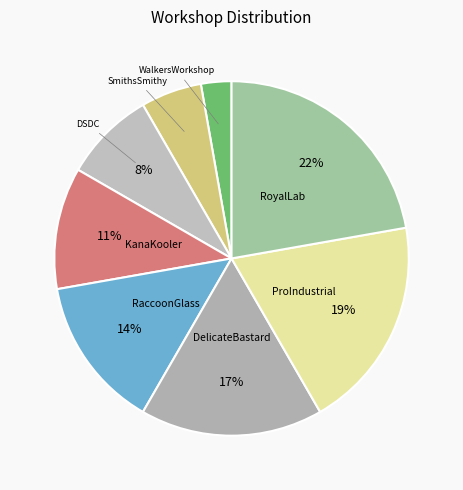

Count the number of slices in the pie.

8